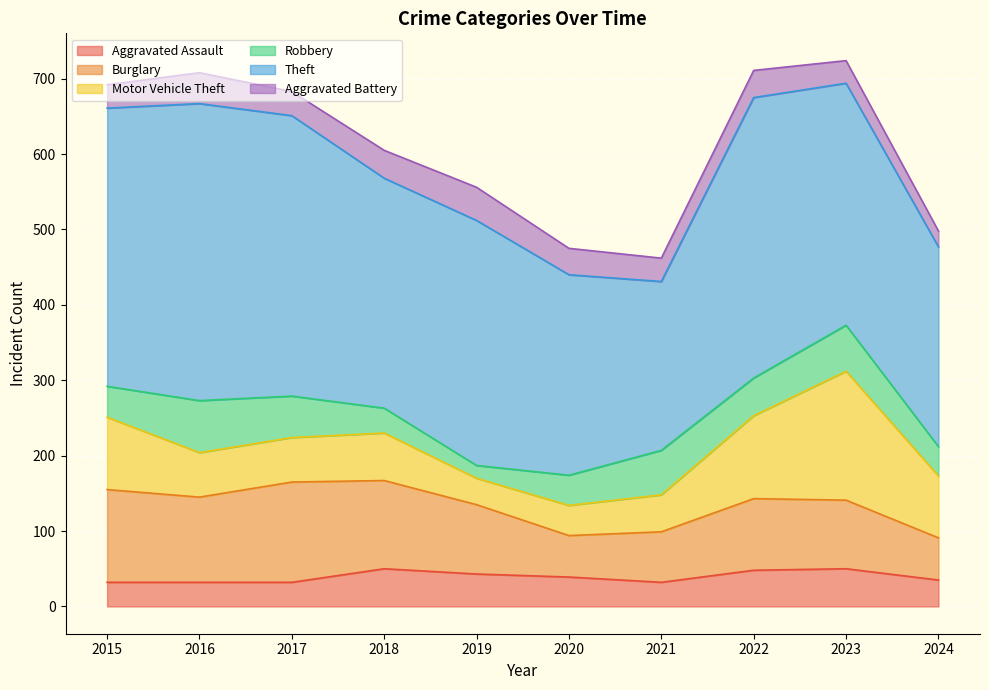

List the labels in order of Robbery value, smallest first.

2019, 2018, 2024, 2020, 2015, 2022, 2017, 2021, 2023, 2016